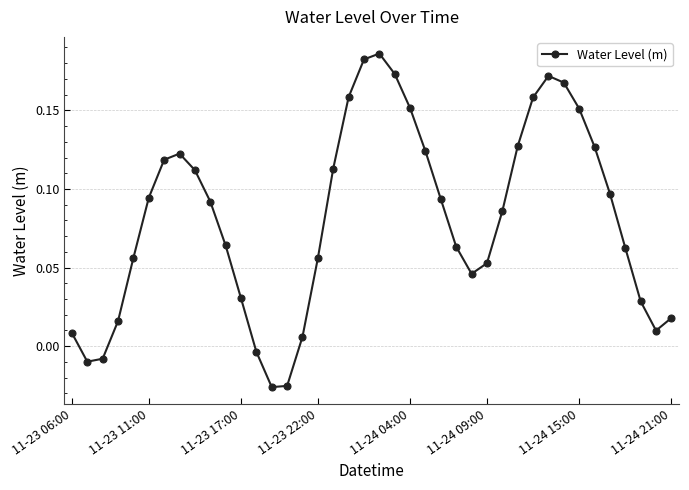

How many positive values are there?

35